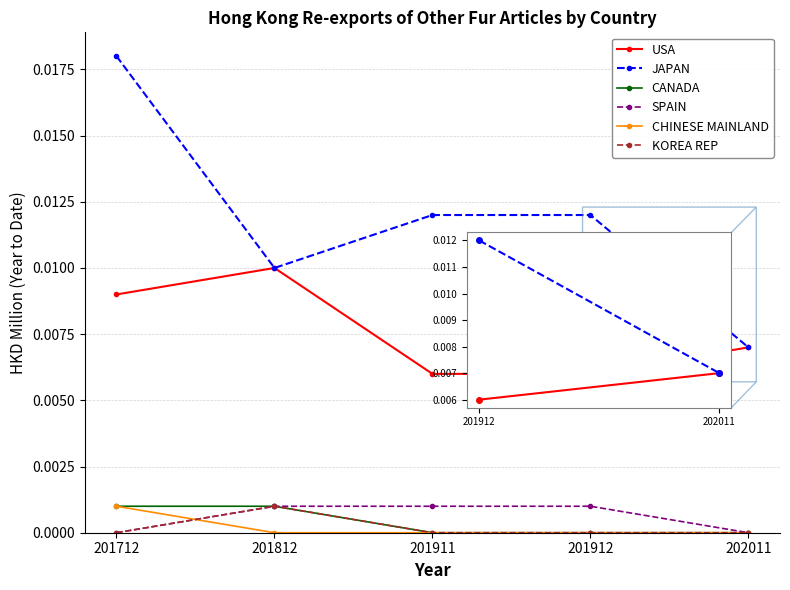

True or false: JAPAN and SPAIN cross at least once.

False